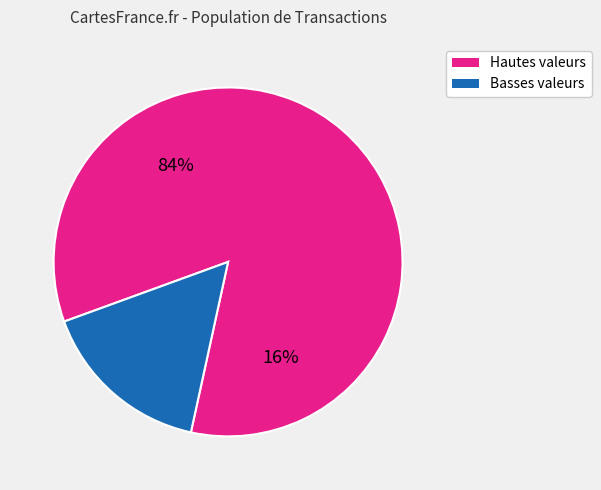

Does 104/04/16 account for over 50% of the chart?

No